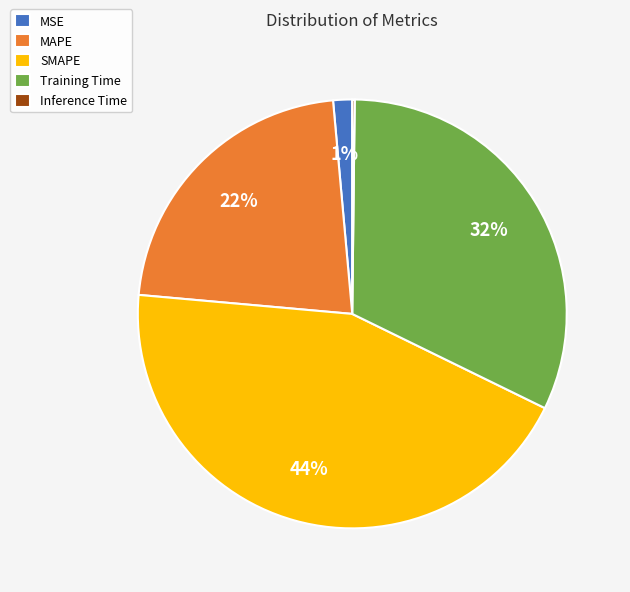

Which slice is the largest?

SMAPE